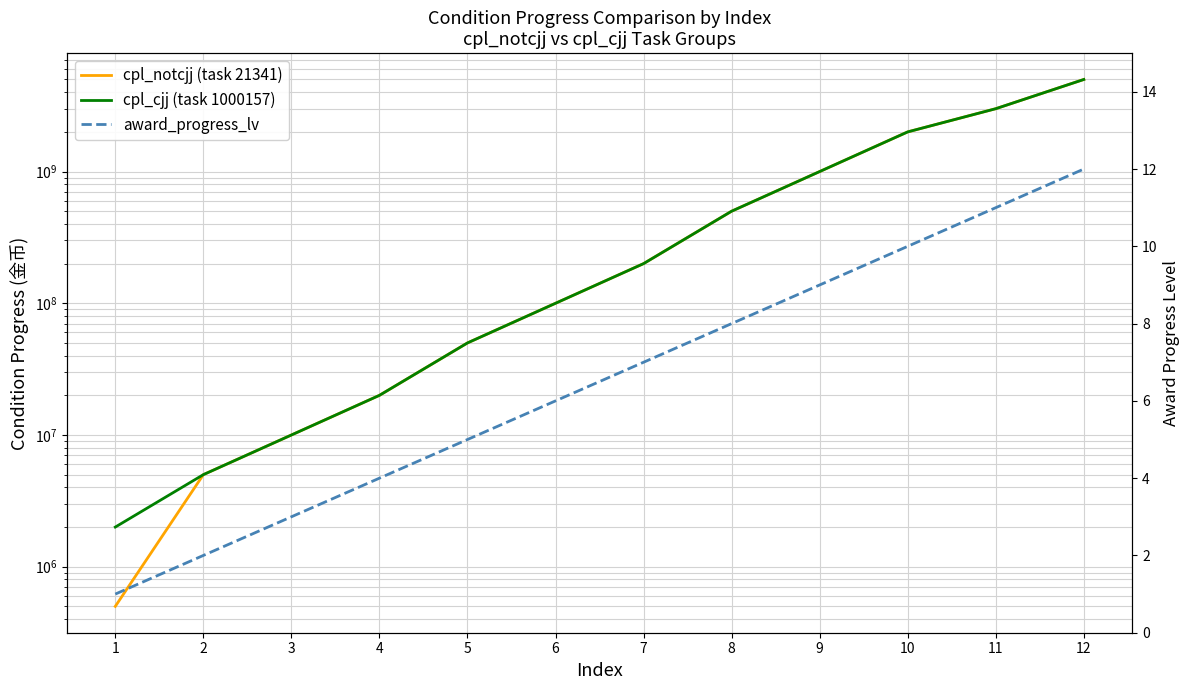

The value of cpl_cjj (task 1000157) at 10 is 2000000000. True or false?

True